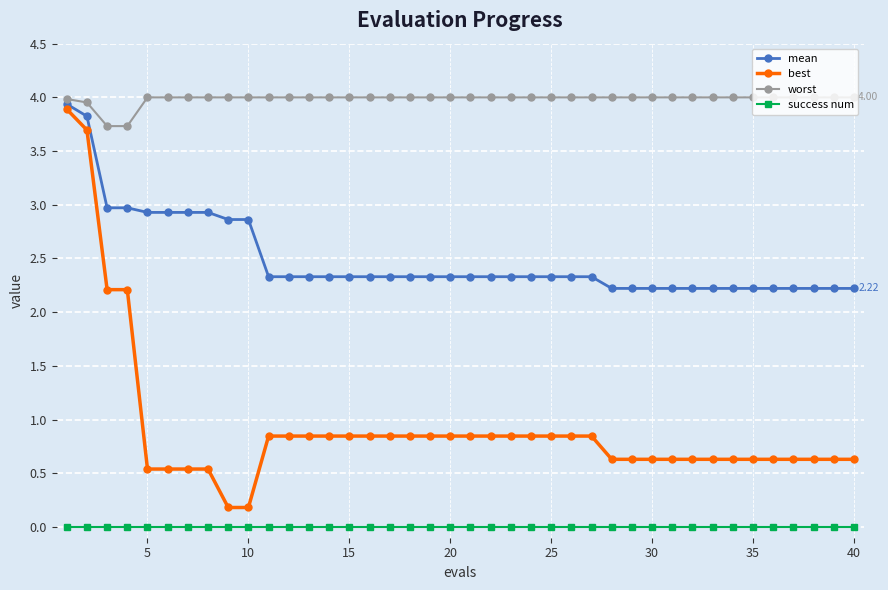

True or false: success num and worst intersect in this chart.

False